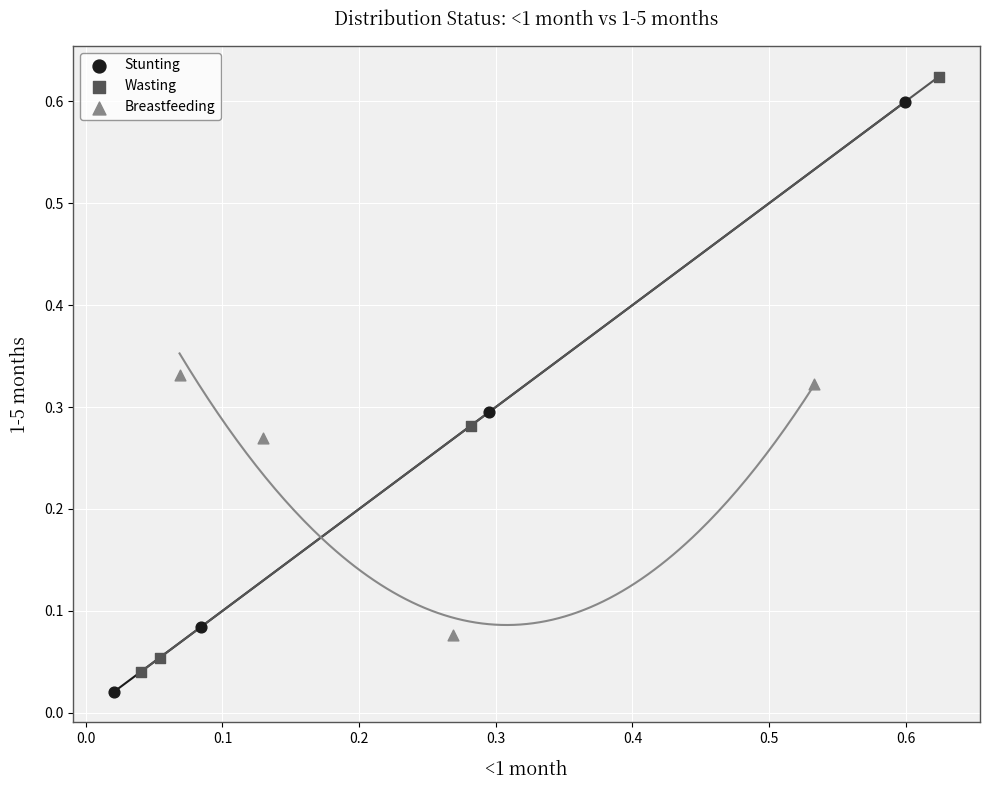

What are all the series names shown in the legend?

Stunting, Wasting, Breastfeeding